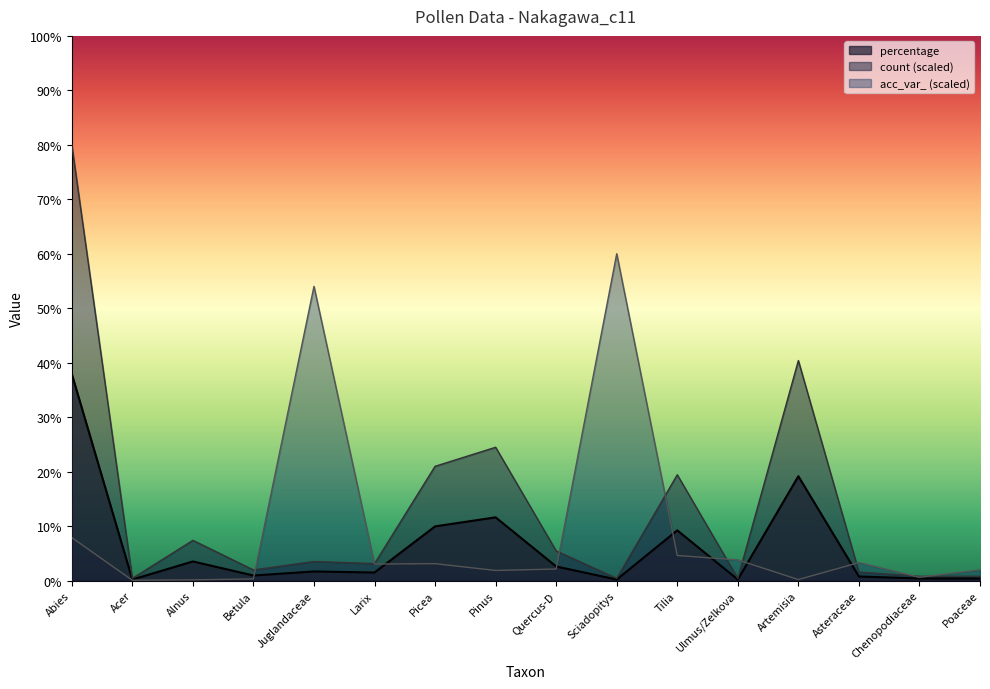

What is the approximate value of percentage at Acer?

0.2